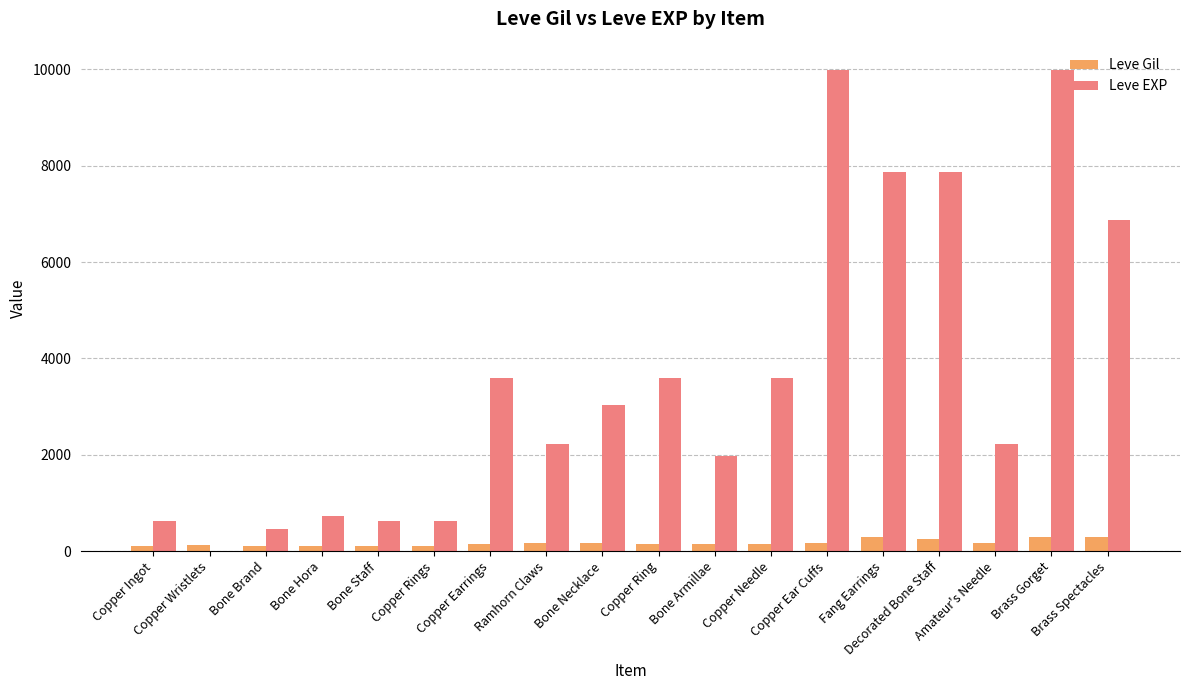

What is the sum of all Leve Gil values?

3029